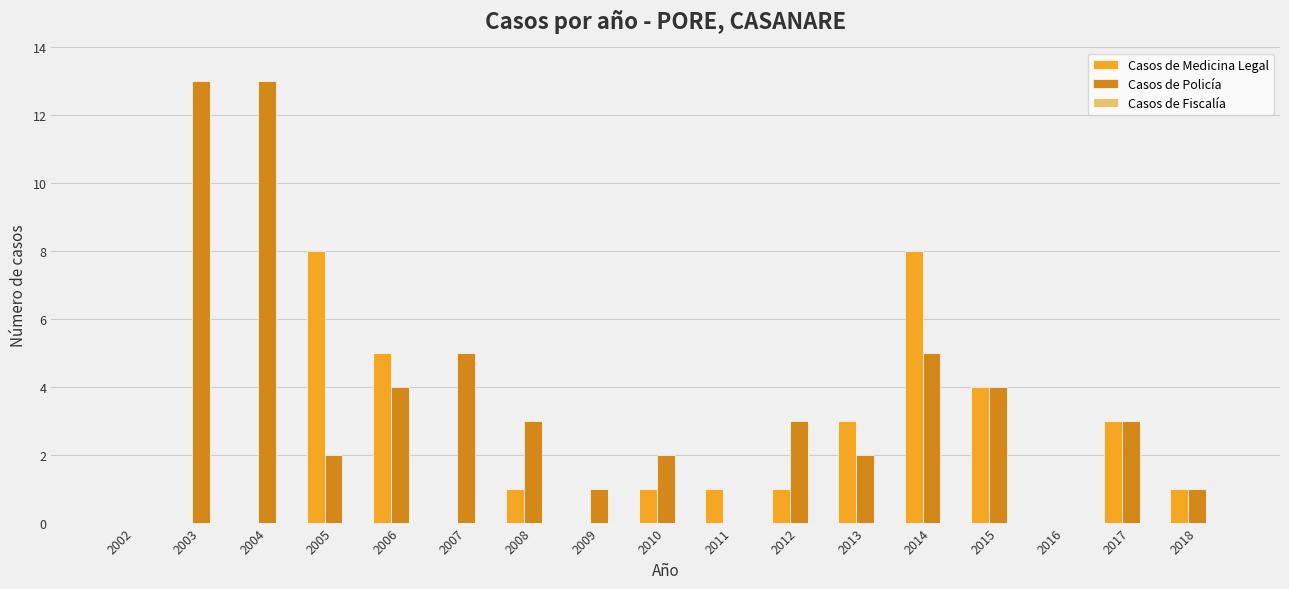

True or false: Casos de Policía has a value of 2 at 2013.

True